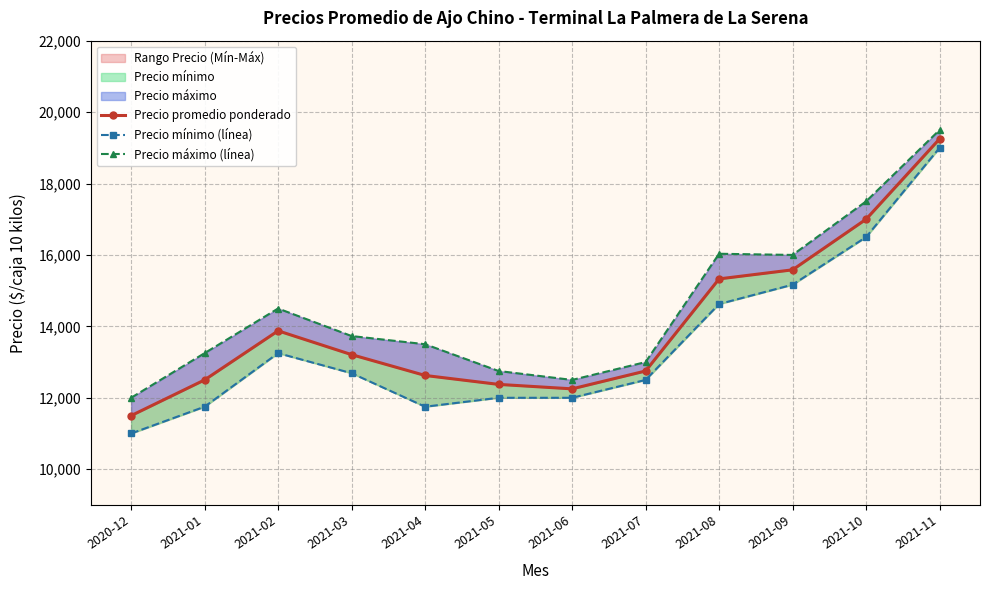

What is the difference between the maximum and minimum values in the Precio promedio ponderado series?

7750